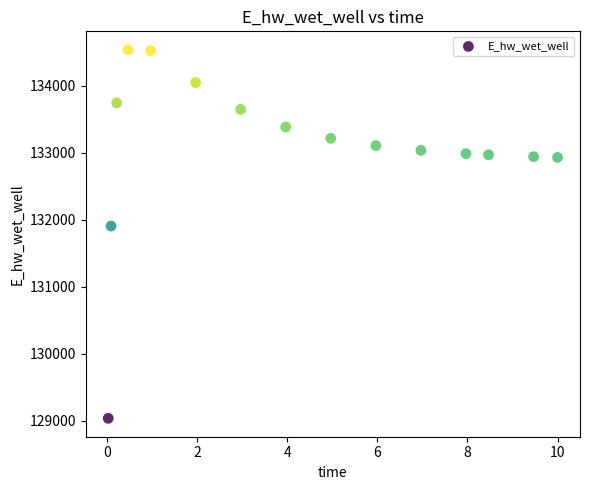

What is the range of X values (max minus min)?

10.0